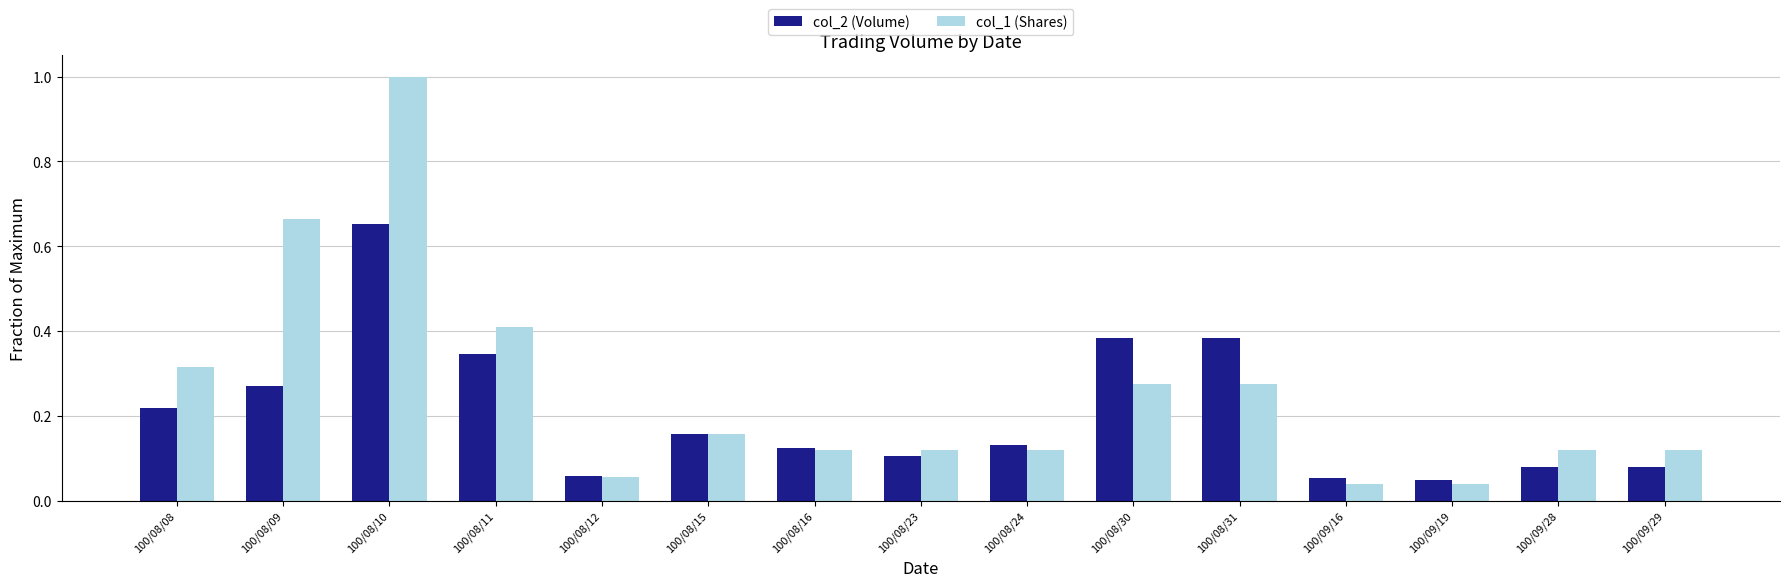

The value of col_2 (Volume) at 100/08/24 is 0.1. True or false?

True